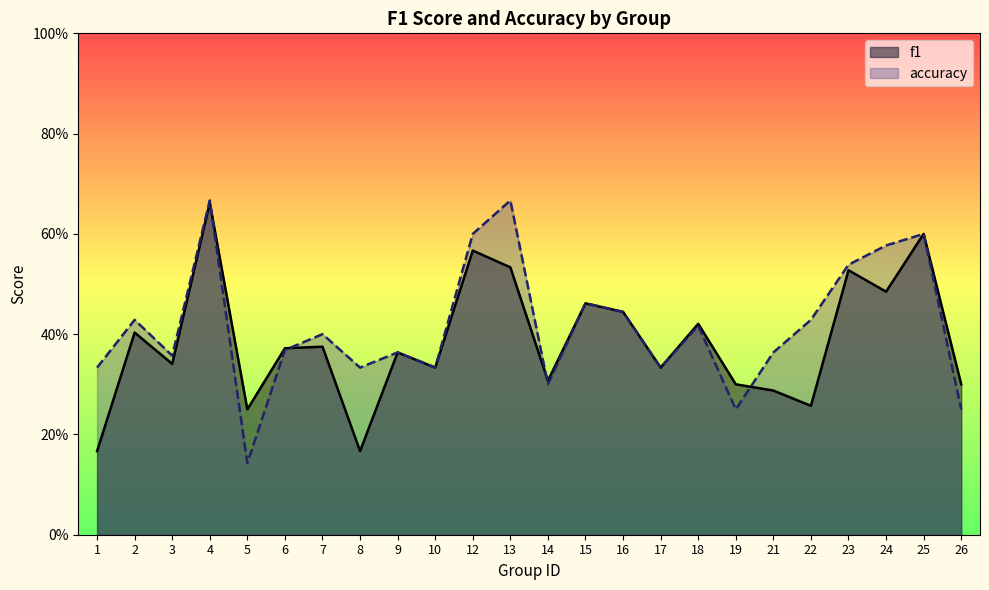

In f1, how many points are lower than both neighbors (excluding endpoints)?

8